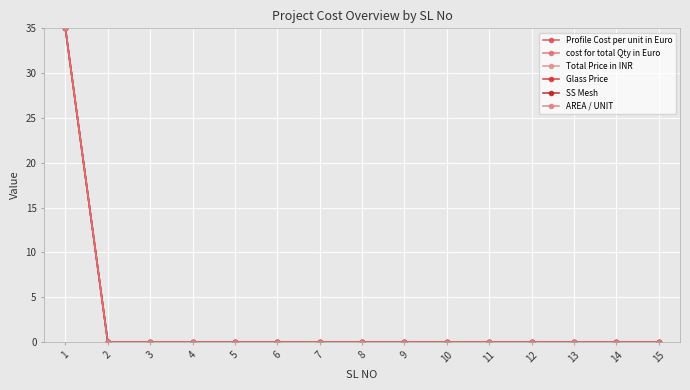

At which label is AREA / UNIT closest to 17?

2